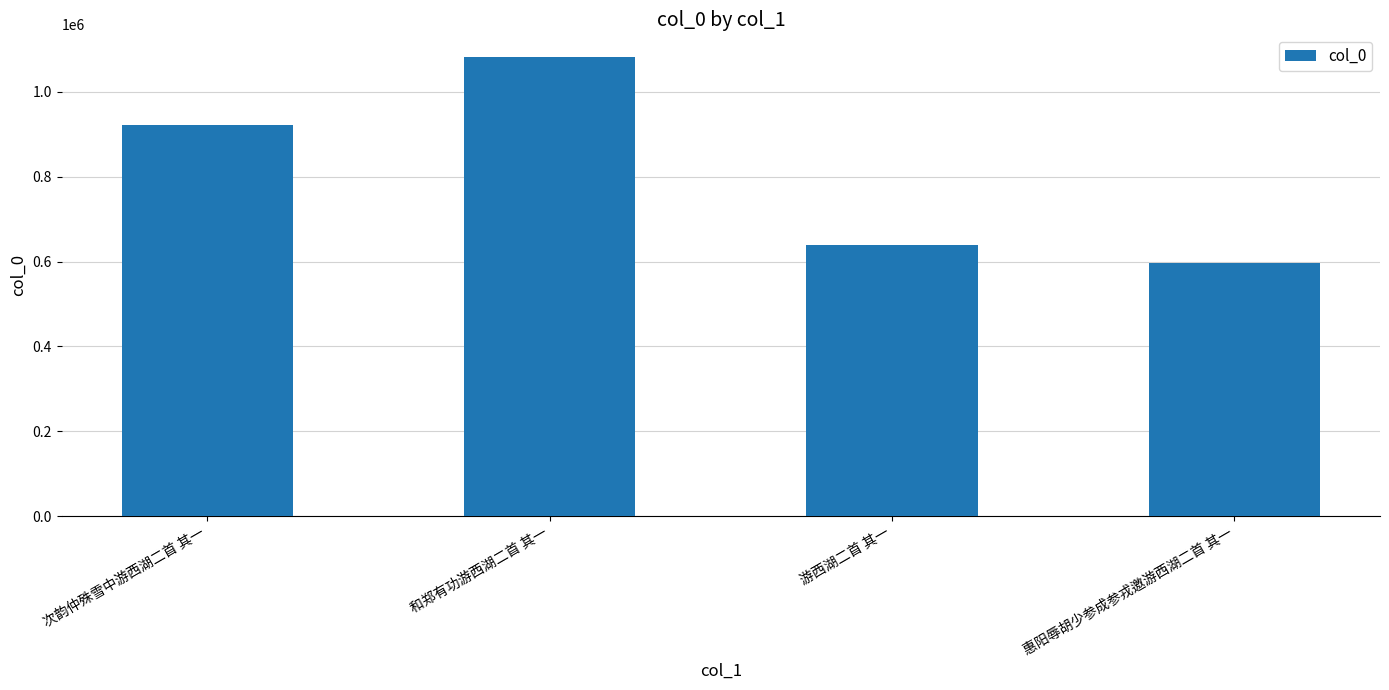

The value at 次韵仲殊雪中游西湖二首 其一 is 921819. True or false?

True